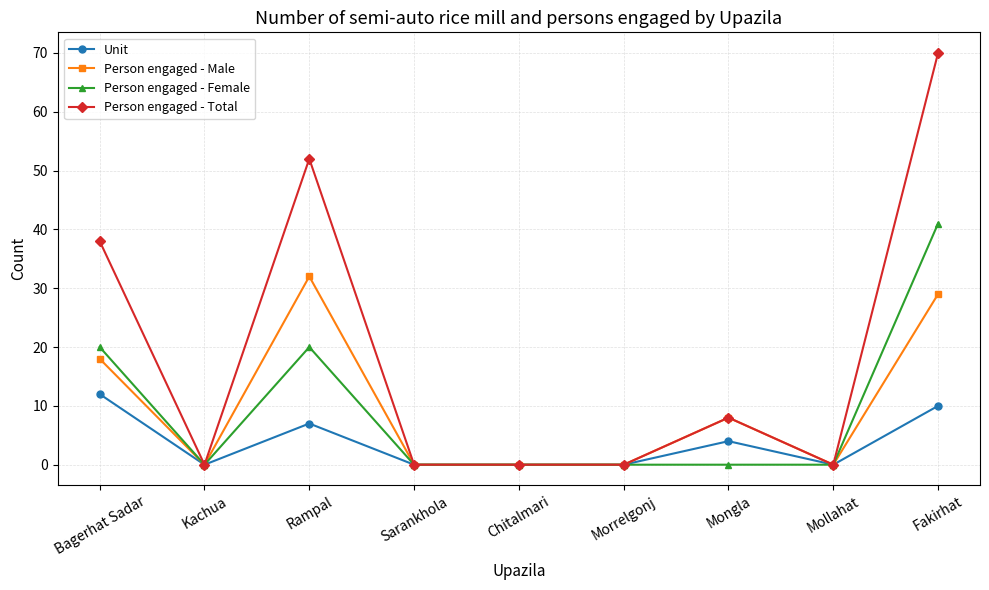

Reading left to right, what are all the values shown in this chart?

Unit: 12	0	7	0	0	0	4	0	10
Person engaged - Male: 18	0	32	0	0	0	8	0	29
Person engaged - Female: 20	0	20	0	0	0	0	0	41
Person engaged - Total: 38	0	52	0	0	0	8	0	70